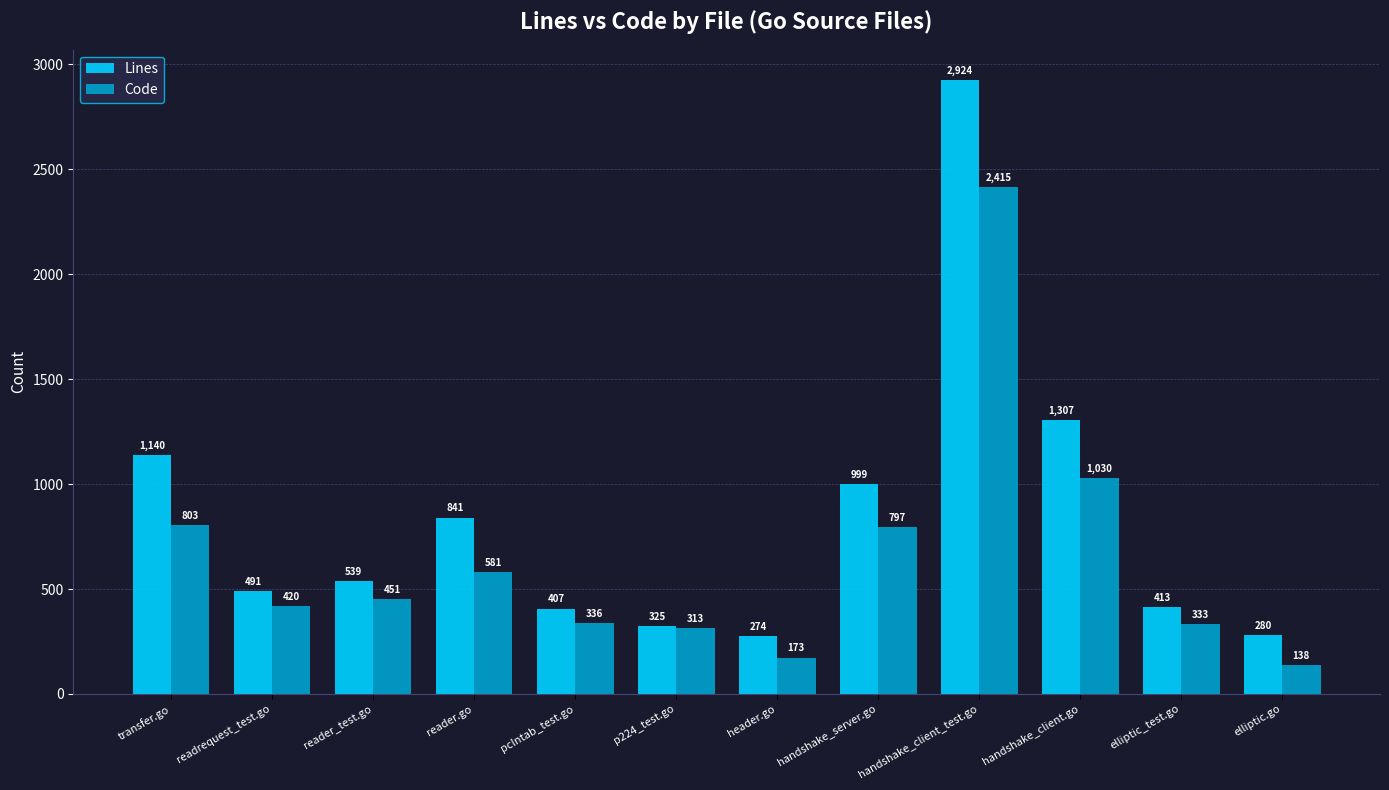

List the series in order of their overall mean, lowest first.

Code, Lines